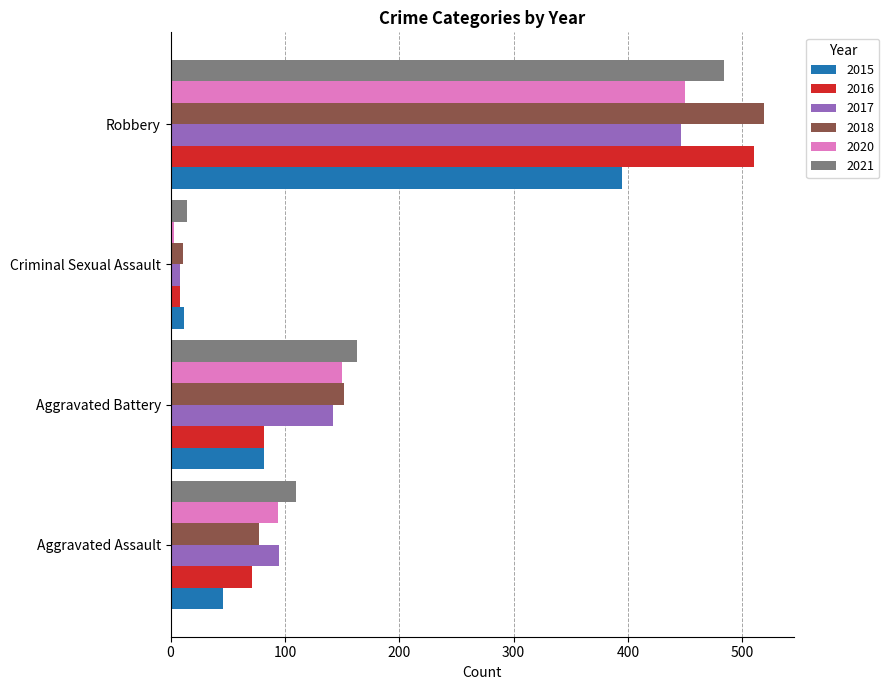

Where is 2021 nearest to the value 249?

Aggravated Battery